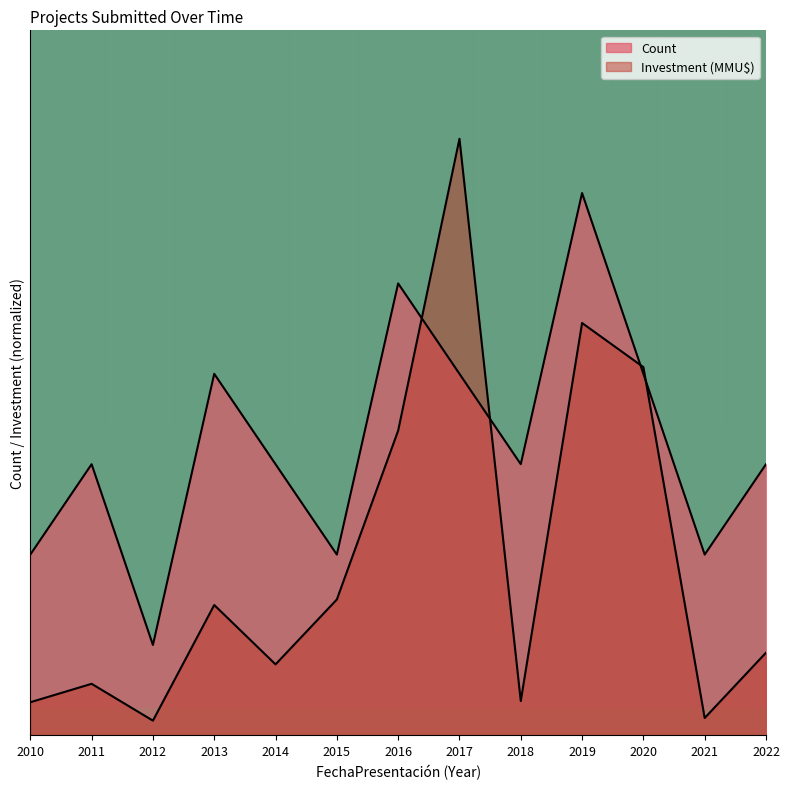

Is the value of Count at 2019 greater than the value of Investment (MMU$) at 2015?

Yes